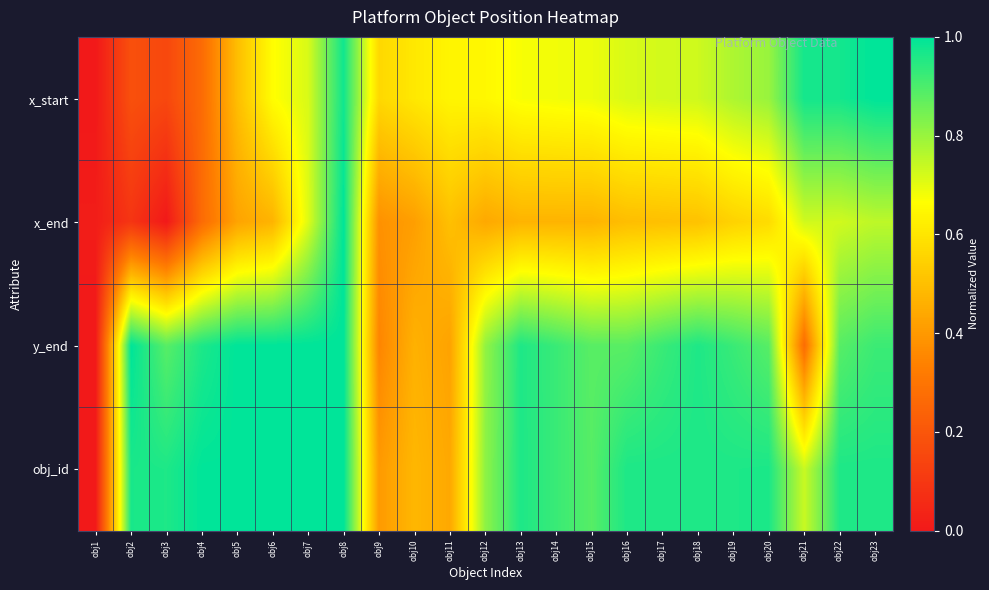

What is the difference between the highest and lowest values at obj16?

0.5